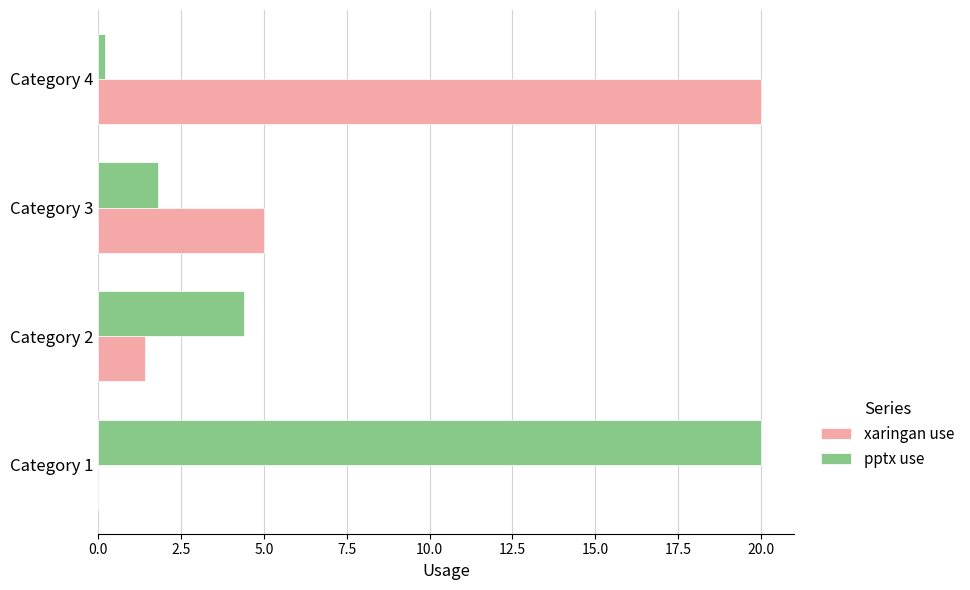

Where is xaringan use nearest to the value 10?

Category 3